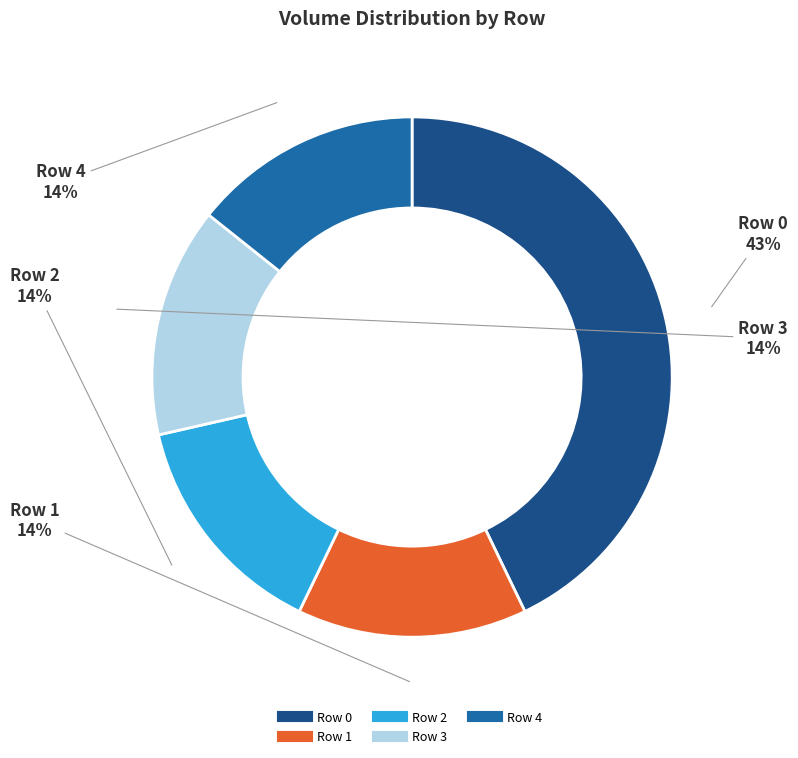

Approximately how many times larger is the value at Row 3 compared to Row 0?

0.3